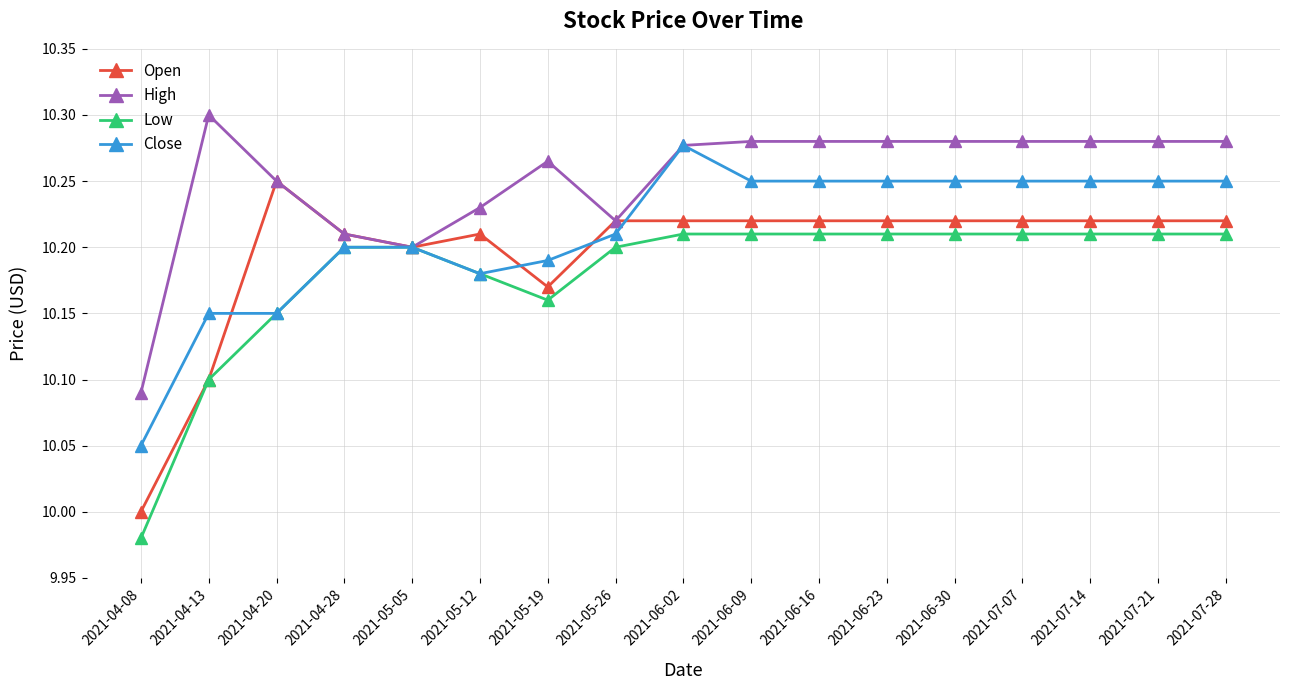

How many lines are shown in the chart?

4